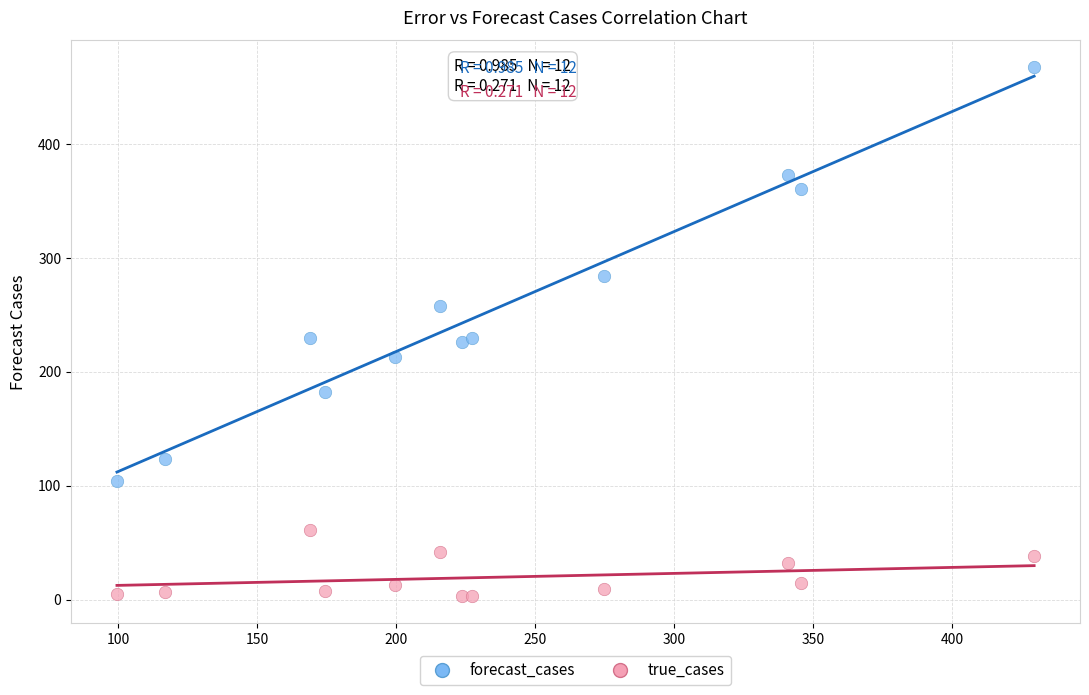

Which series contains the lowest Y value?

true_cases